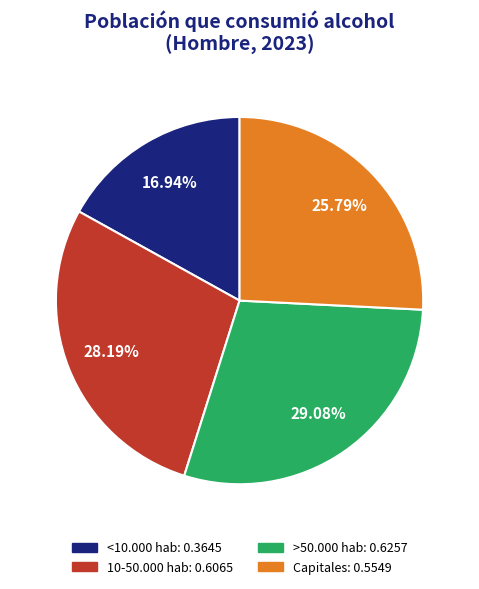

Is there a majority slice in this chart?

No